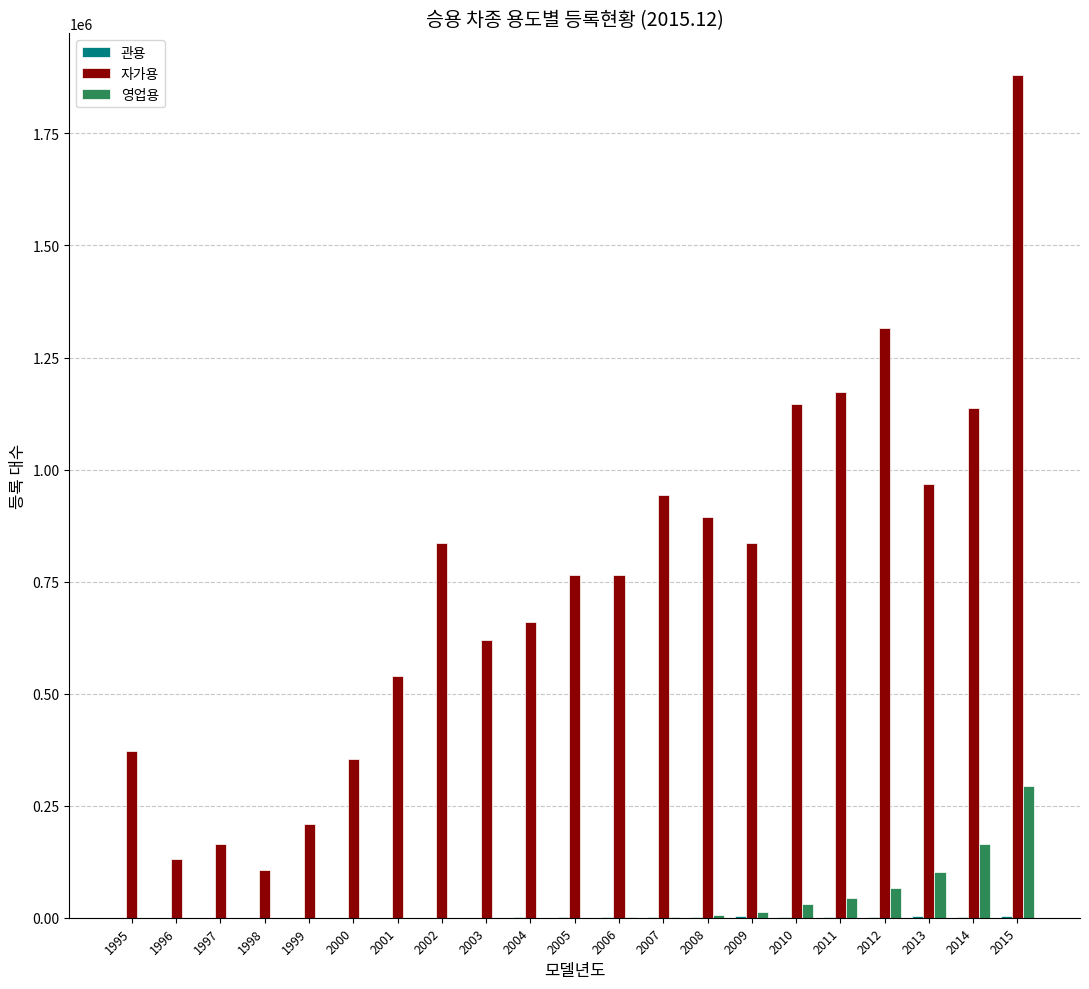

Which series has the largest total across all categories?

자가용